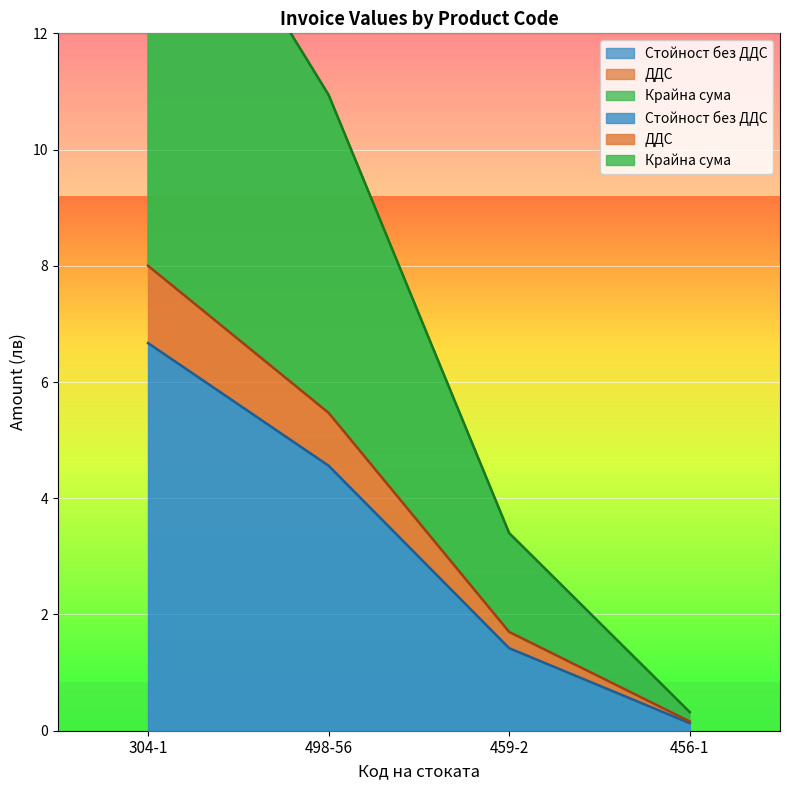

Between 304-1 and 498-56, which series saw the biggest shift?

Крайна сума